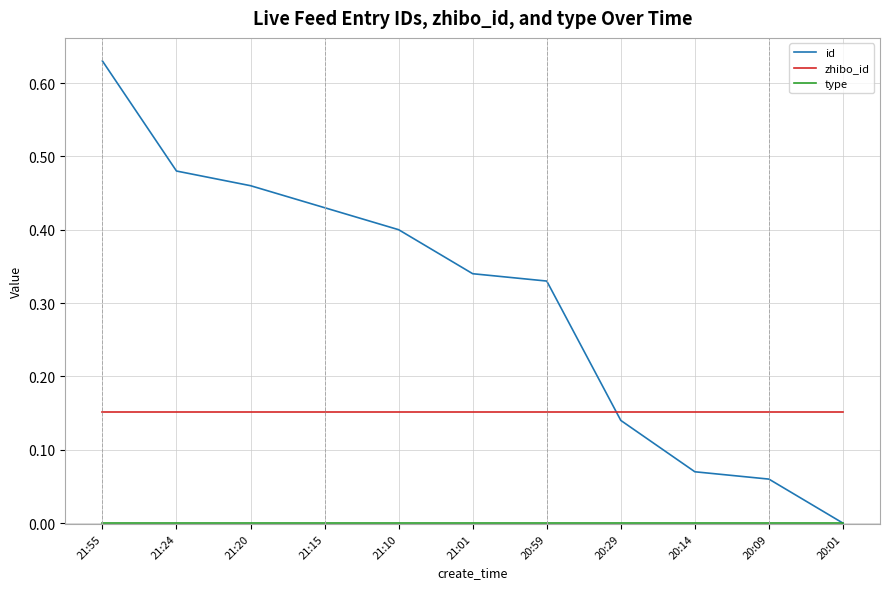

Which series has the widest spread of values?

id